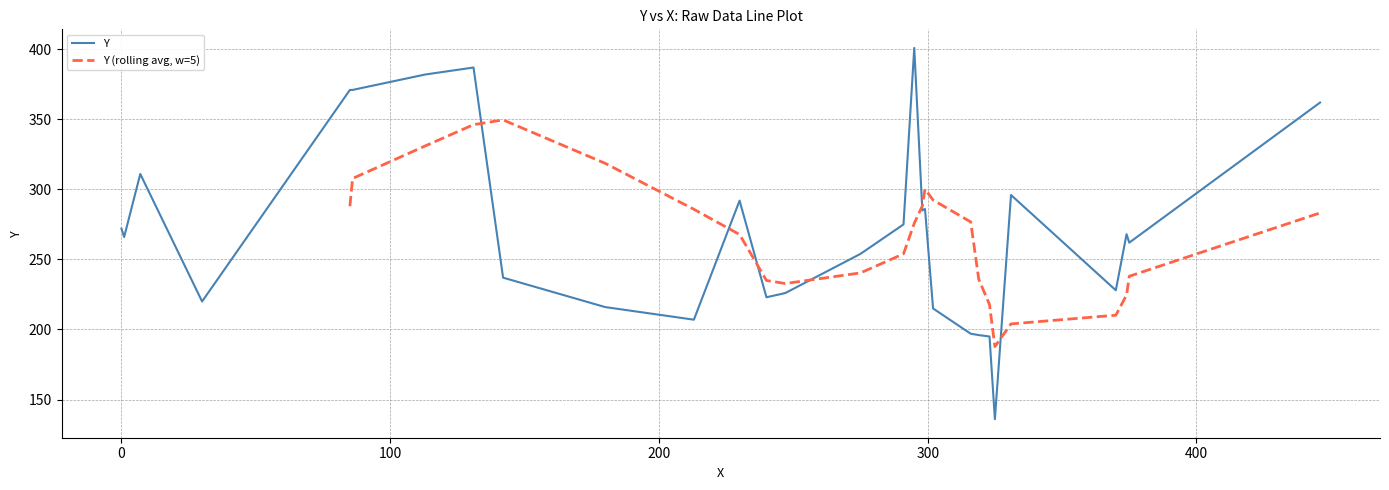

What is the lowest value of the Y series?

136